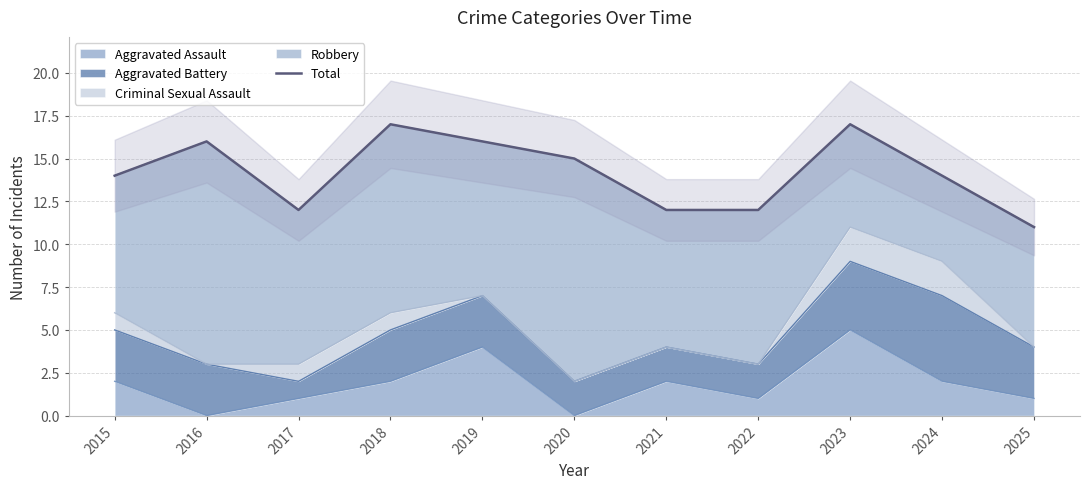

What is the sum of all values?

156